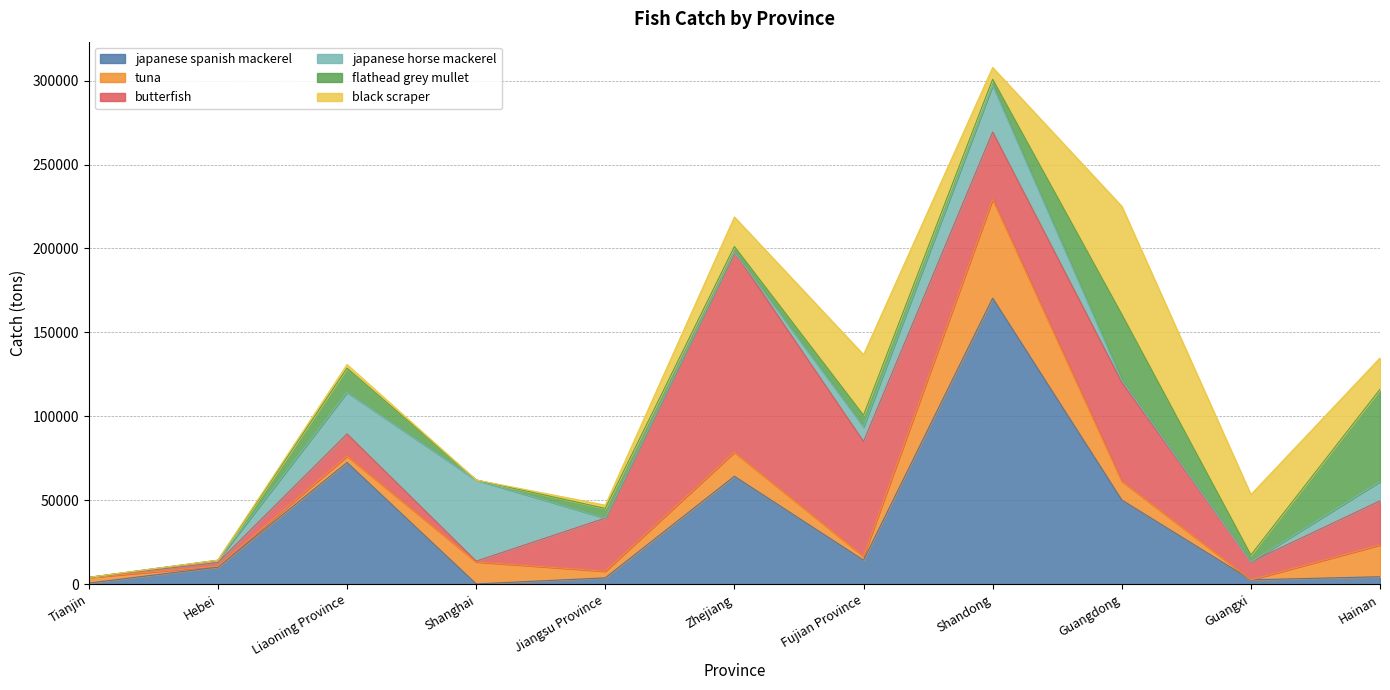

Rank the series by their maximum value, from highest to lowest.

japanese spanish mackerel, butterfish, black scraper, tuna, flathead grey mullet, japanese horse mackerel